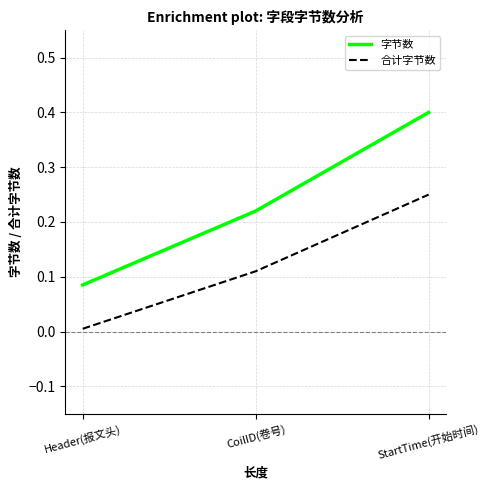

At which label does 合计字节数 reach its peak?

StartTime(开始时间)